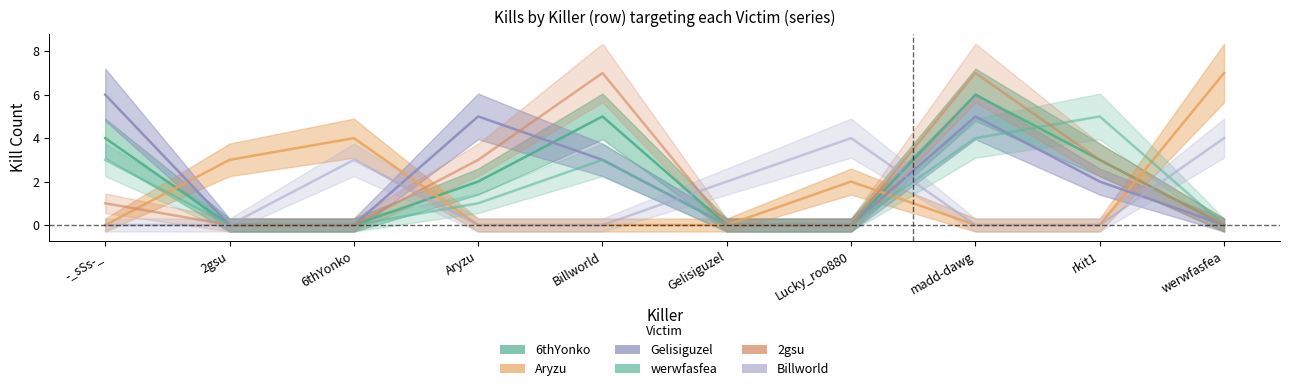

Which has a higher value, Gelisiguzel or Aryzu?

Aryzu